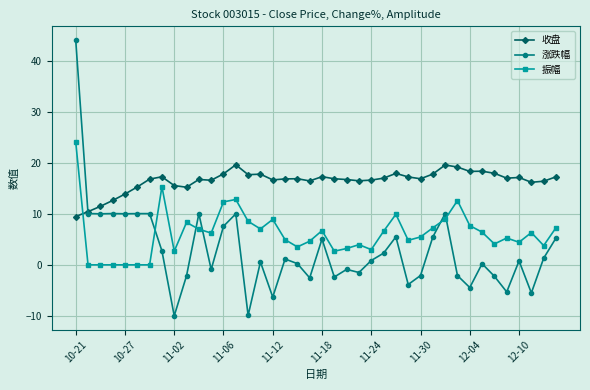

Which series has the widest spread of values?

涨跌幅